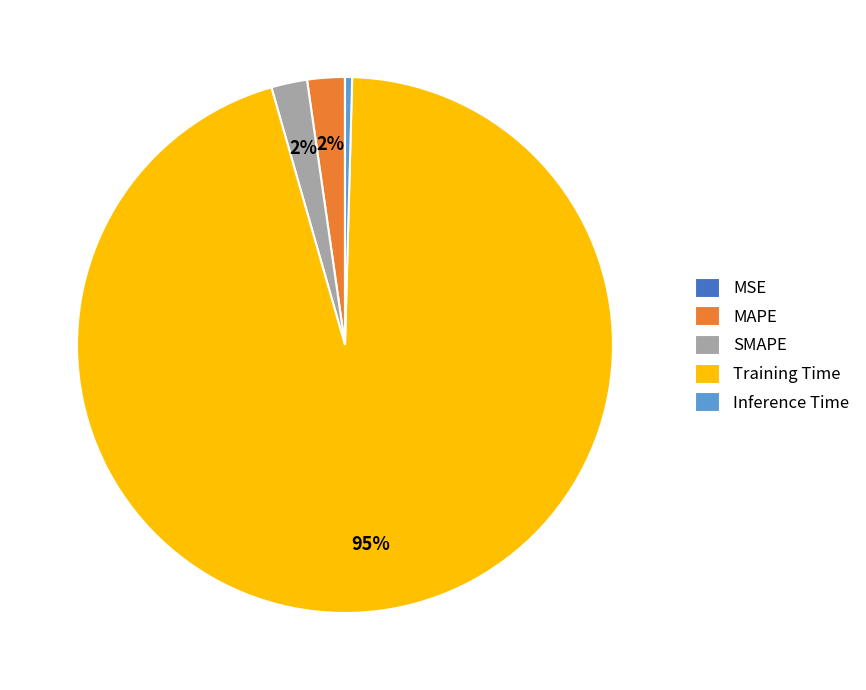

Is it true that MAPE is 2% of the pie?

True